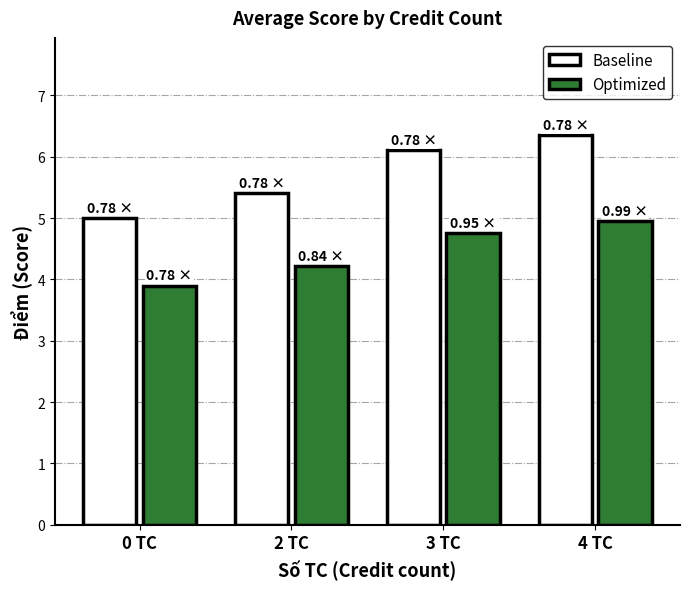

What value does the Optimized series have at 3 TC?

4.8